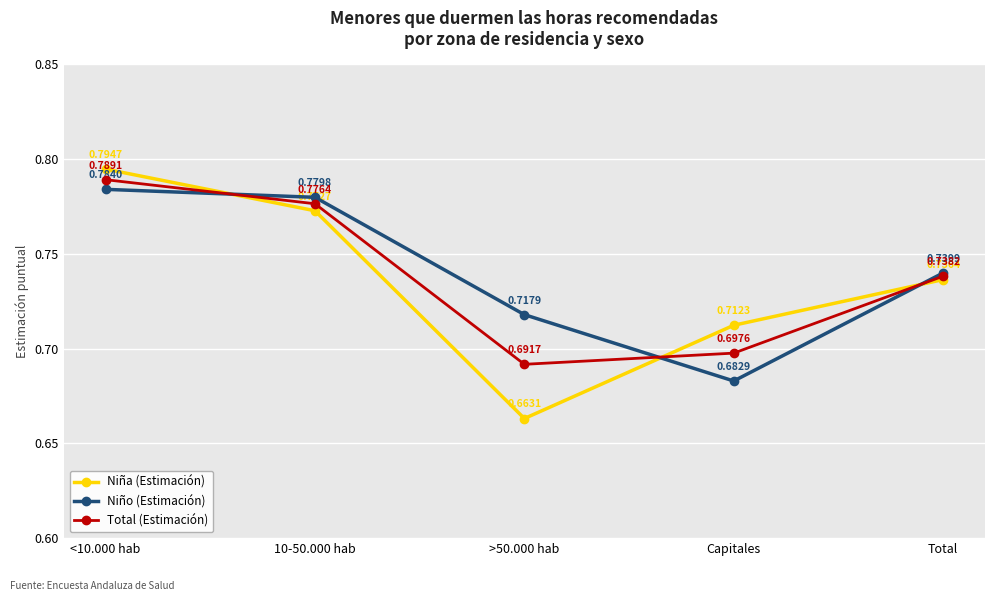

Between which two adjacent categories do Niño (Estimación) and Niña (Estimación) first intersect?

<10.000 hab and 10-50.000 hab